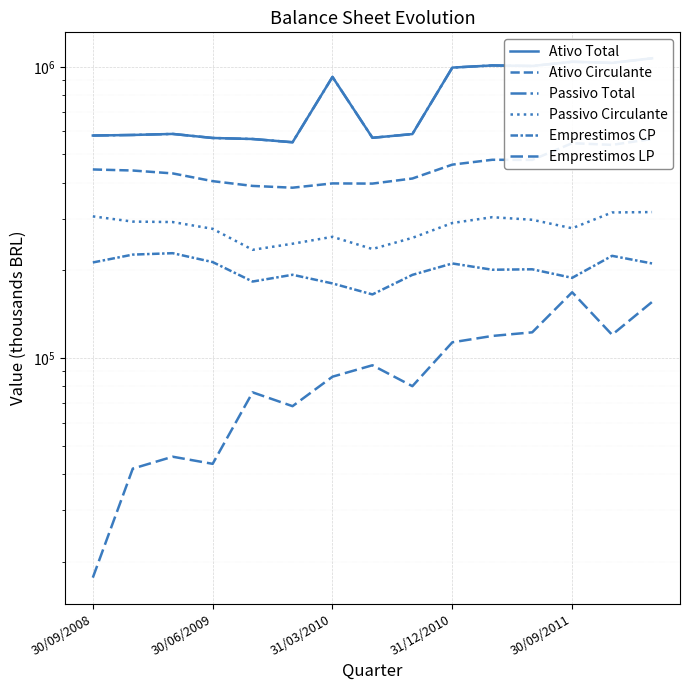

Is it true that Emprestimos CP equals 78106.9 at 5?

False